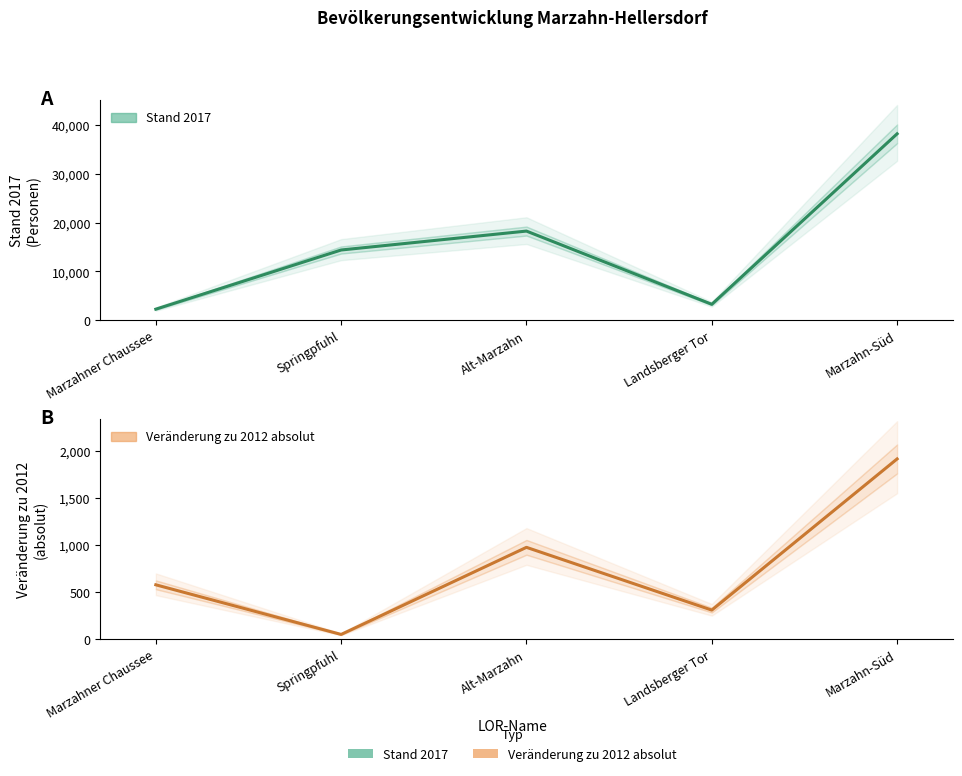

At which category is the sum across all series the highest?

Marzahn-Süd